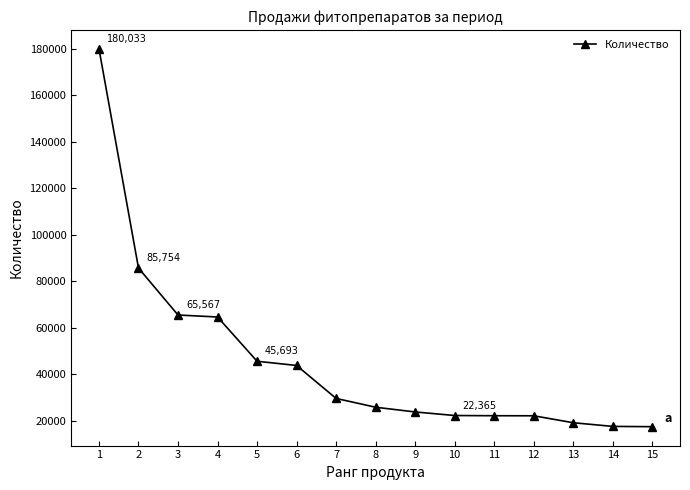

True or false: the data shows 31180 at 12.

False